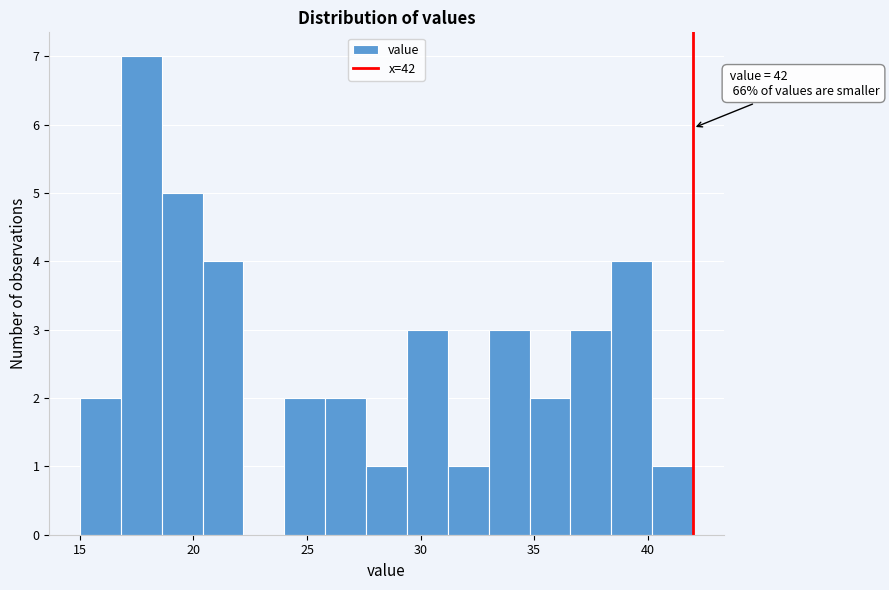

Around what value on the x-axis is the tallest bar? Give the approximate position of its centre, as read against the axis.

17.5